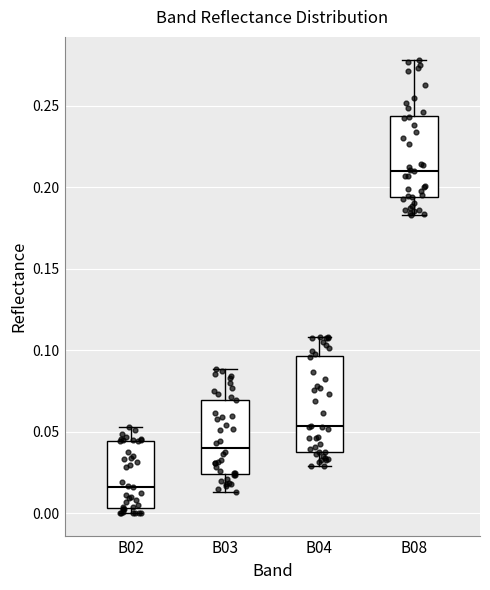

Reading left to right, transcribe this box plot: for each box, give where its median line is, the range the box spans, and where its two whiskers end, as read against the y-axis. The values are not printed on the chart, so give them approximately, as read against the axis.

B02: median 0.015, box 0.005 to 0.045, whiskers 0.000 to 0.055
B03: median 0.040, box 0.025 to 0.070, whiskers 0.015 to 0.090
B04: median 0.055, box 0.035 to 0.095, whiskers 0.030 to 0.110
B08: median 0.210, box 0.195 to 0.245, whiskers 0.185 to 0.280